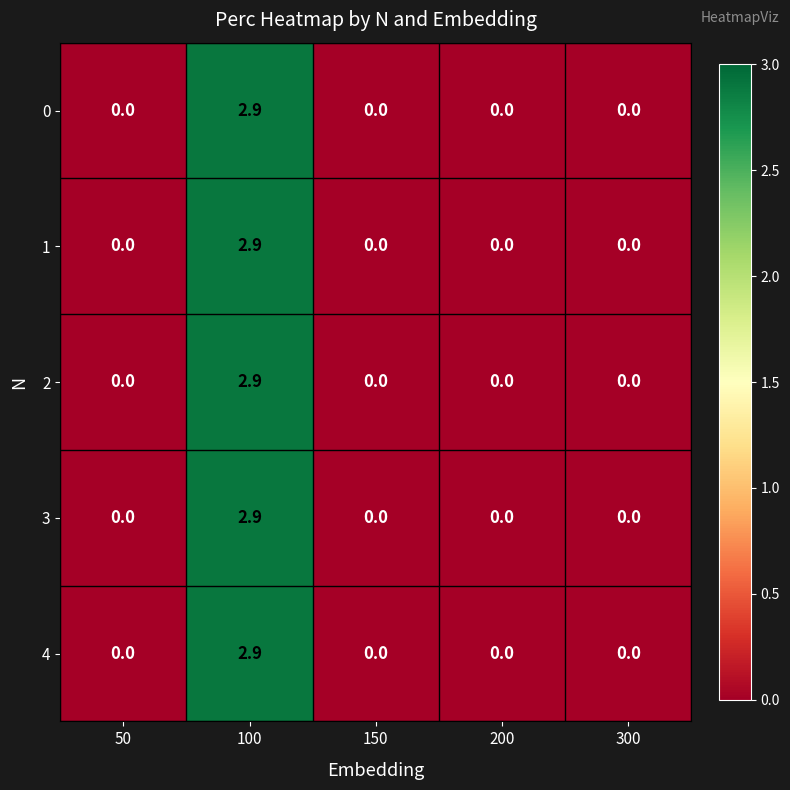

How many distinct data groups are displayed?

5